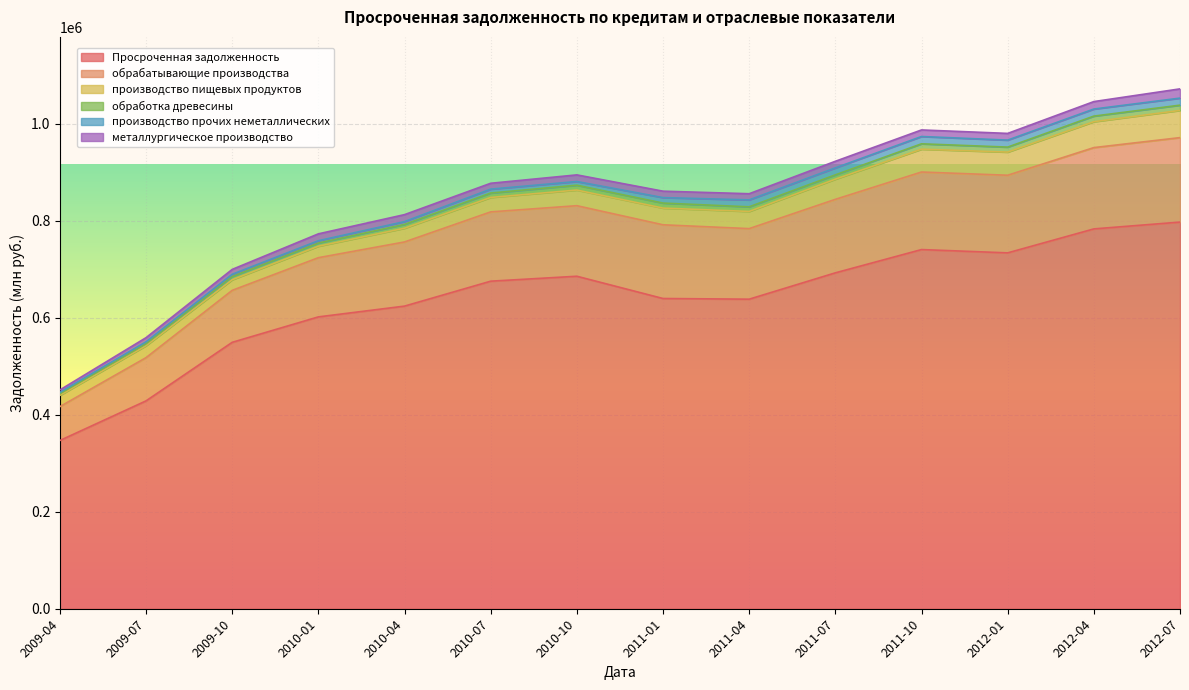

True or false: производство прочих неметаллических has a value of 14274 at 2011-04.

True